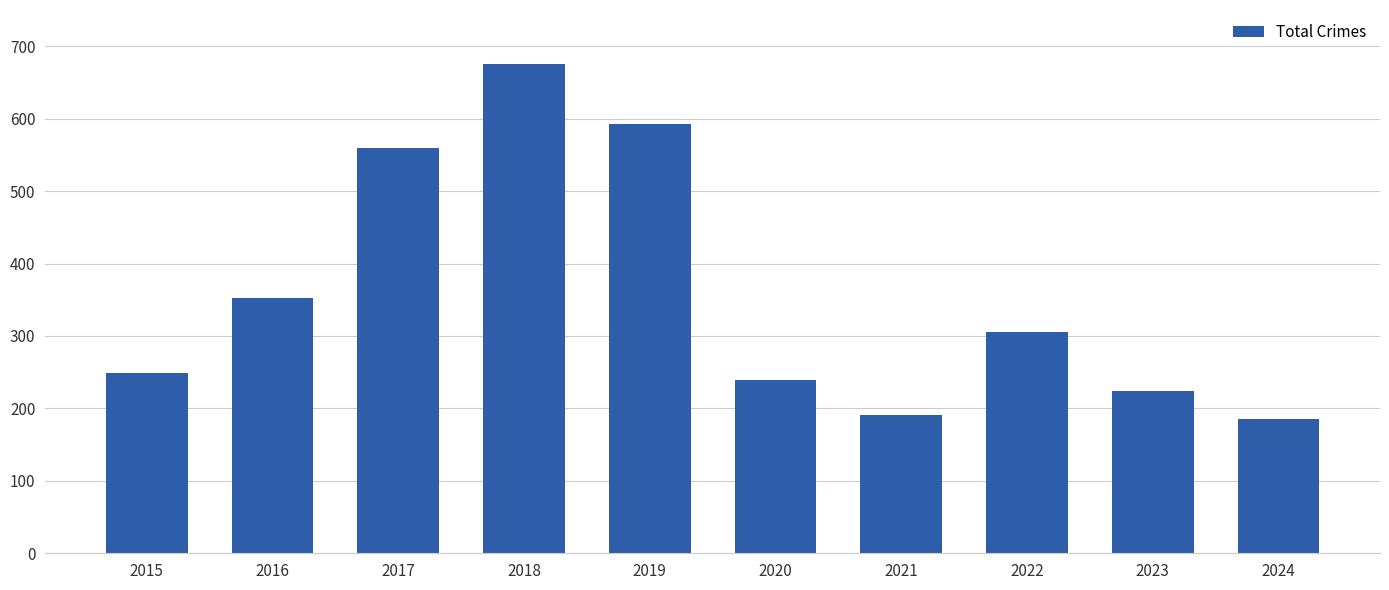

Reading left to right, extract all data points from this chart.

249	353	560	676	593	239	191	305	224	185